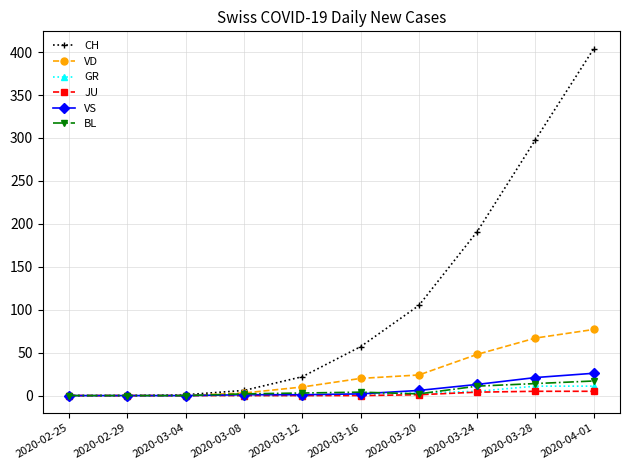

What position from the right is 2020-04-01?

1